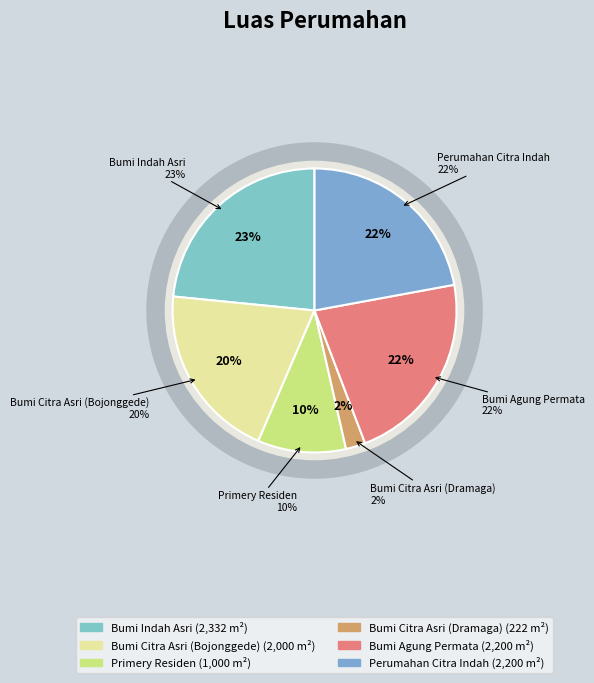

Between Bumi Agung Permata and Bumi Citra Asri (Bojonggede), which is larger?

Bumi Agung Permata